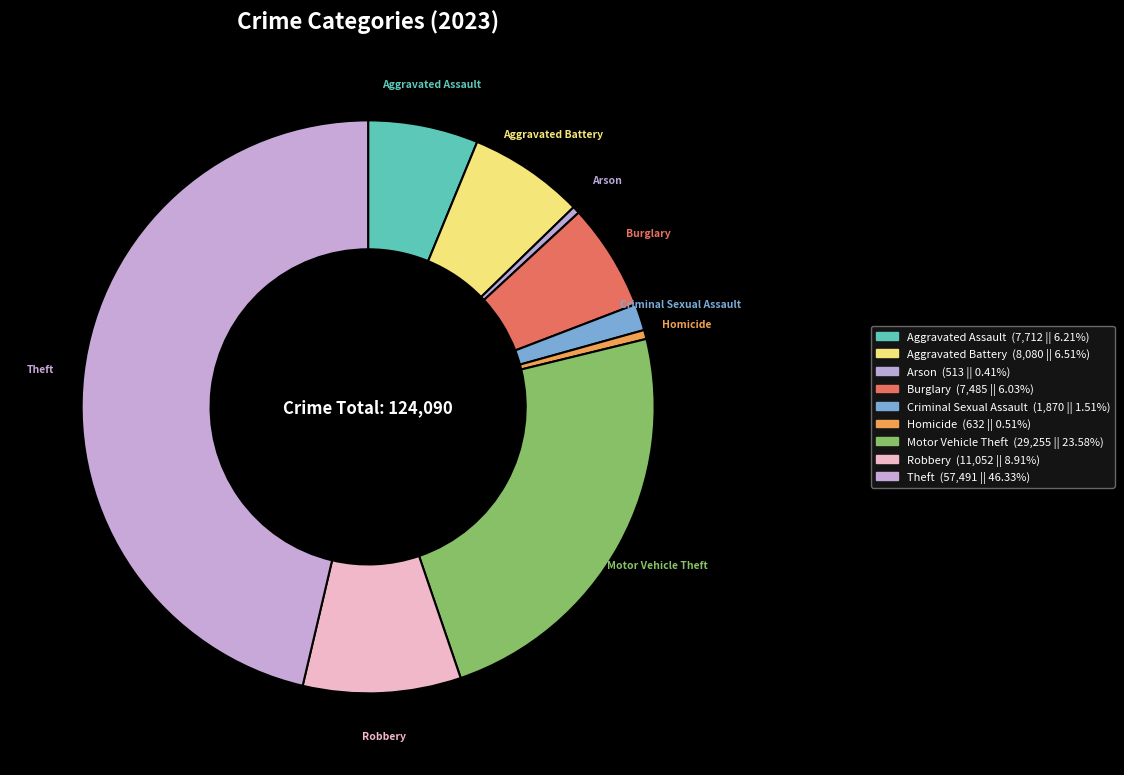

True or false: Aggravated Assault accounts for 19% of the total.

False